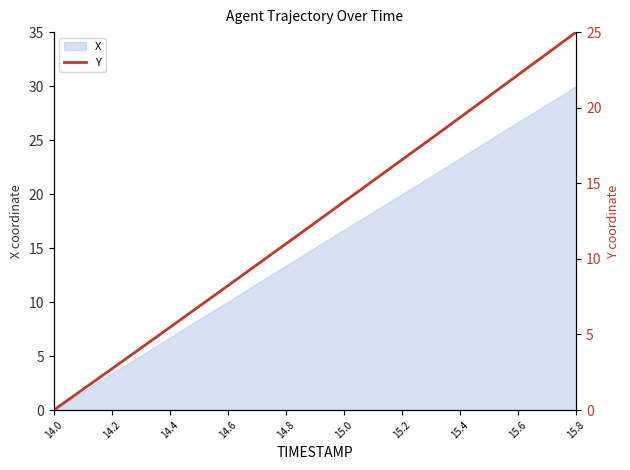

True or false: X has a value of 11.8 at 15.2.

False